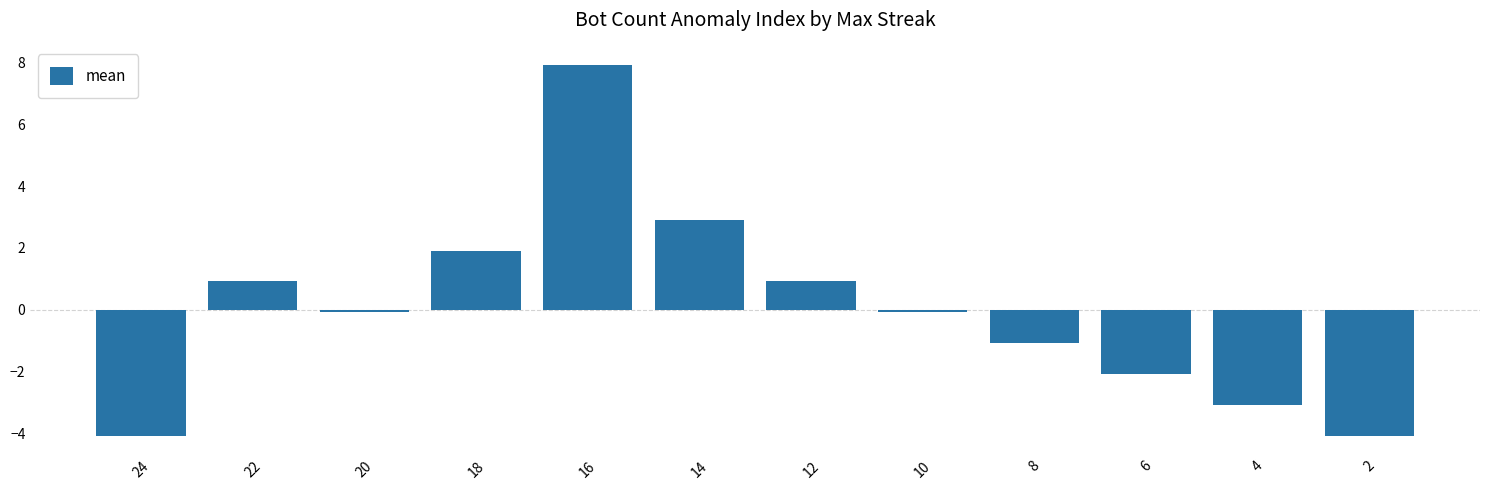

What is the value of the 11th bar from the left?

-3.1